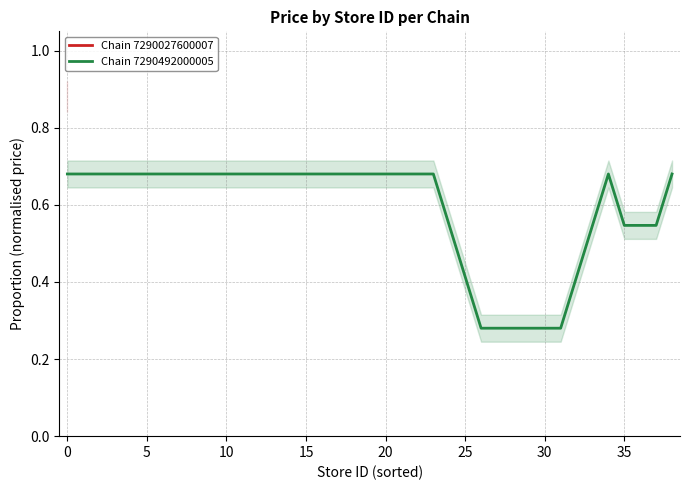

How many values are between 0 and 1?

39